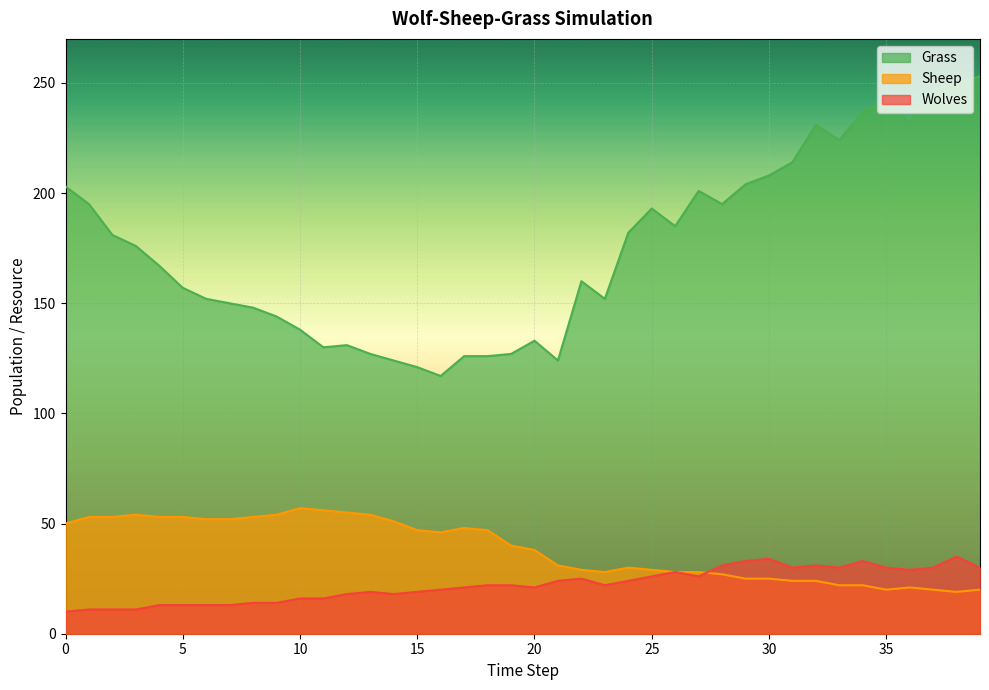

Where does the Wolves series first go above 22?

21